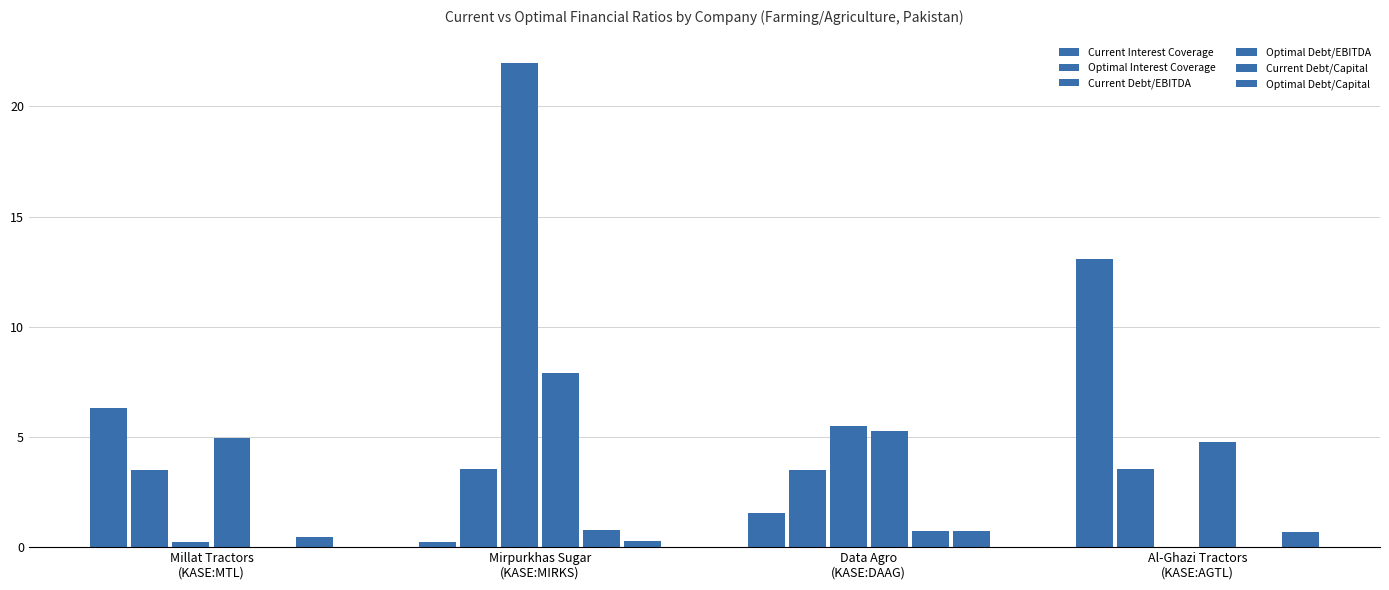

How many data points in Current Interest Coverage are above 6?

2